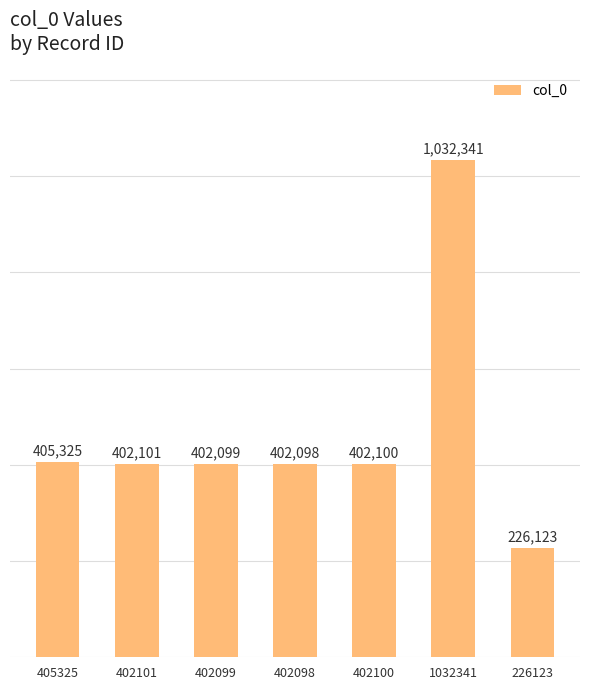

At which label is the value closest to 629232?

405325